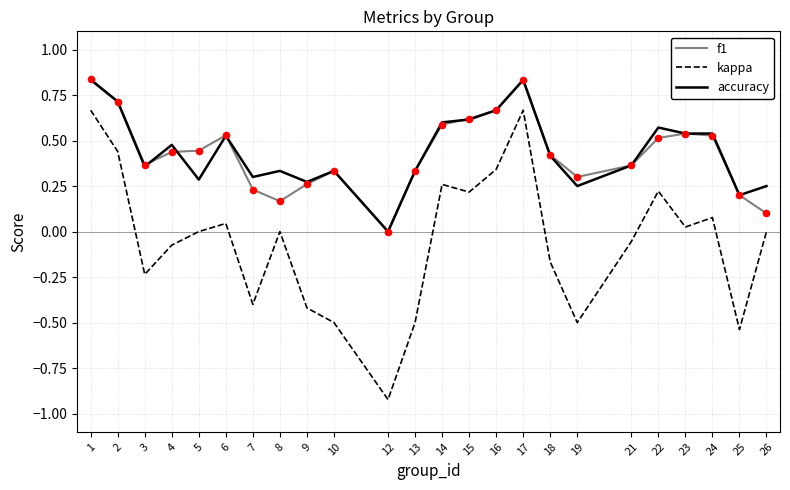

Is the value of f1 at 13 greater than the value of accuracy at 5?

Yes